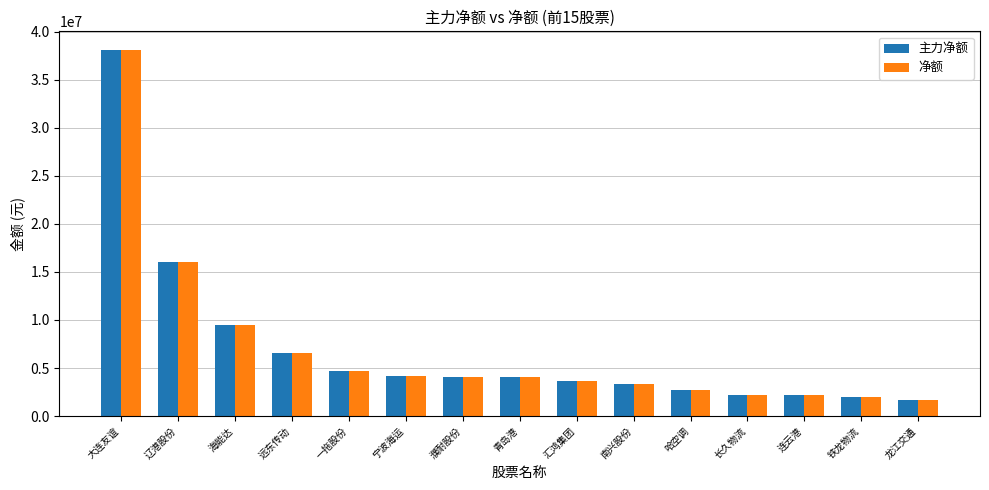

Is it true that 主力净额 equals 9491585 at 海能达?

True